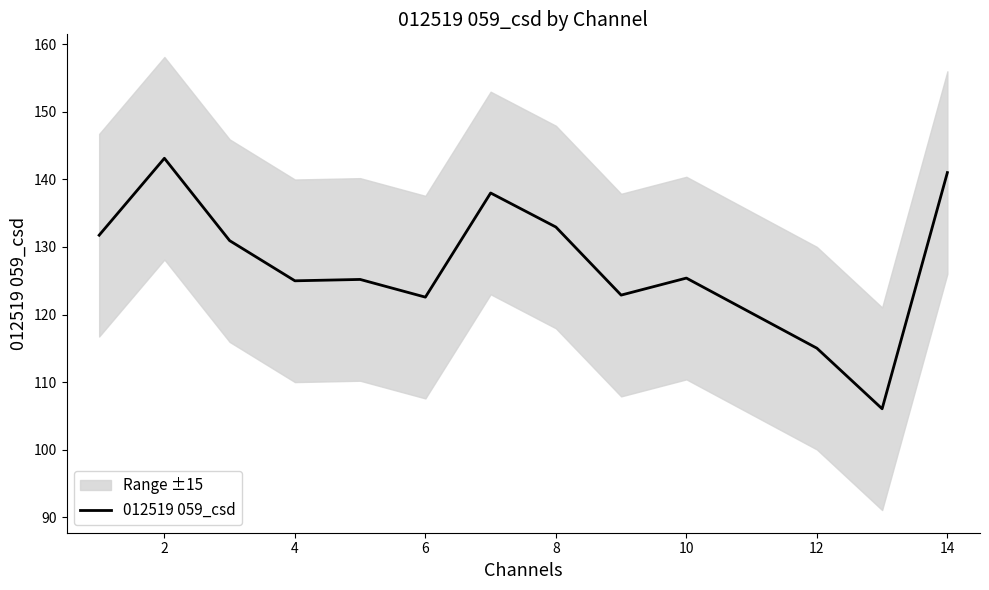

How many lines are shown in the chart?

1